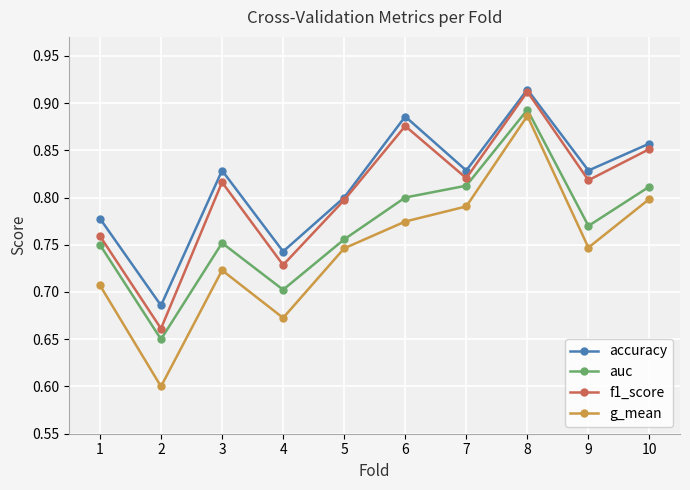

Rank the series by their average value, from highest to lowest.

accuracy, f1_score, auc, g_mean